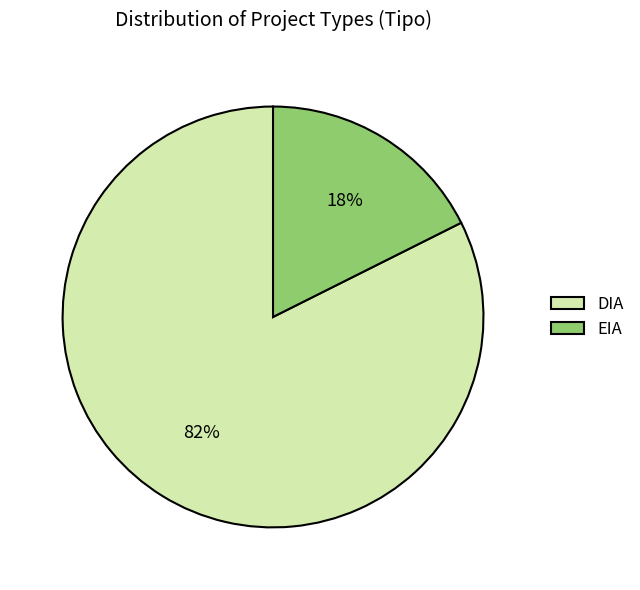

What percentage is the EIA slice, to the nearest percent?

18%